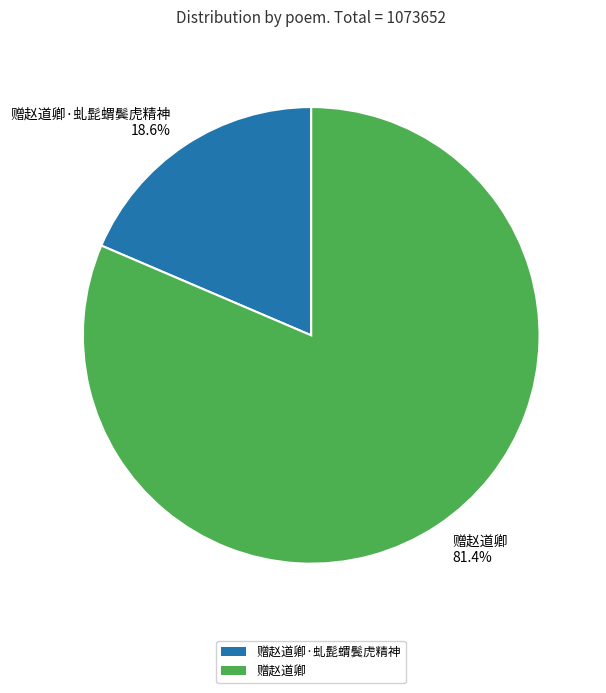

Rank the categories by value from lowest to highest.

赠赵道卿·虬髭蝟鬓虎精神 18.6%, 赠赵道卿 81.4%